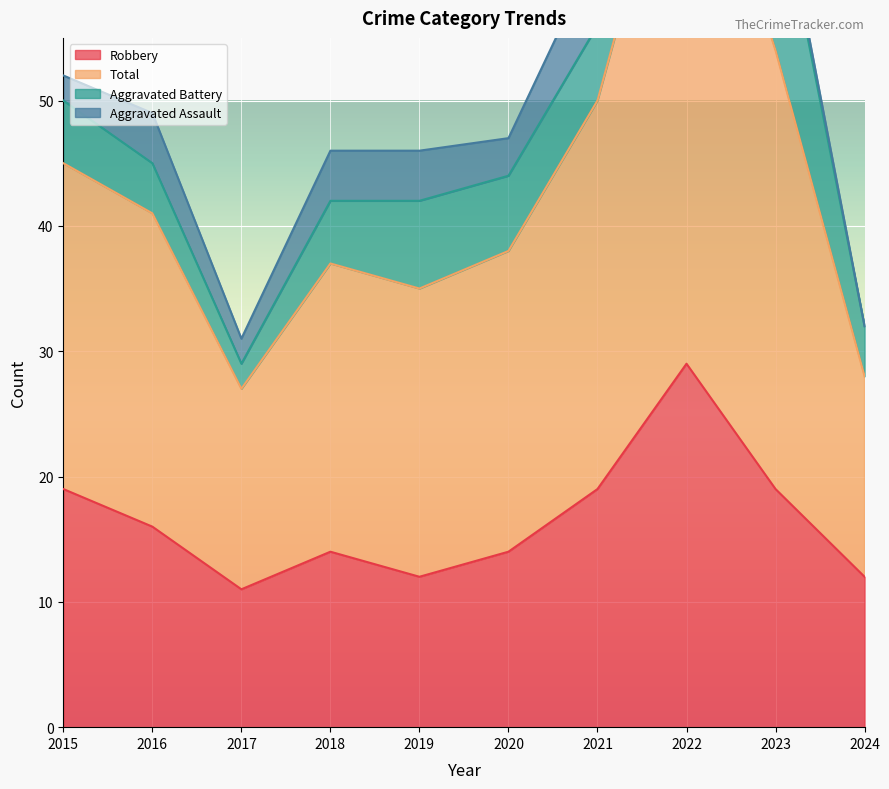

True or false: Robbery has a value of 29 at 2022.

True